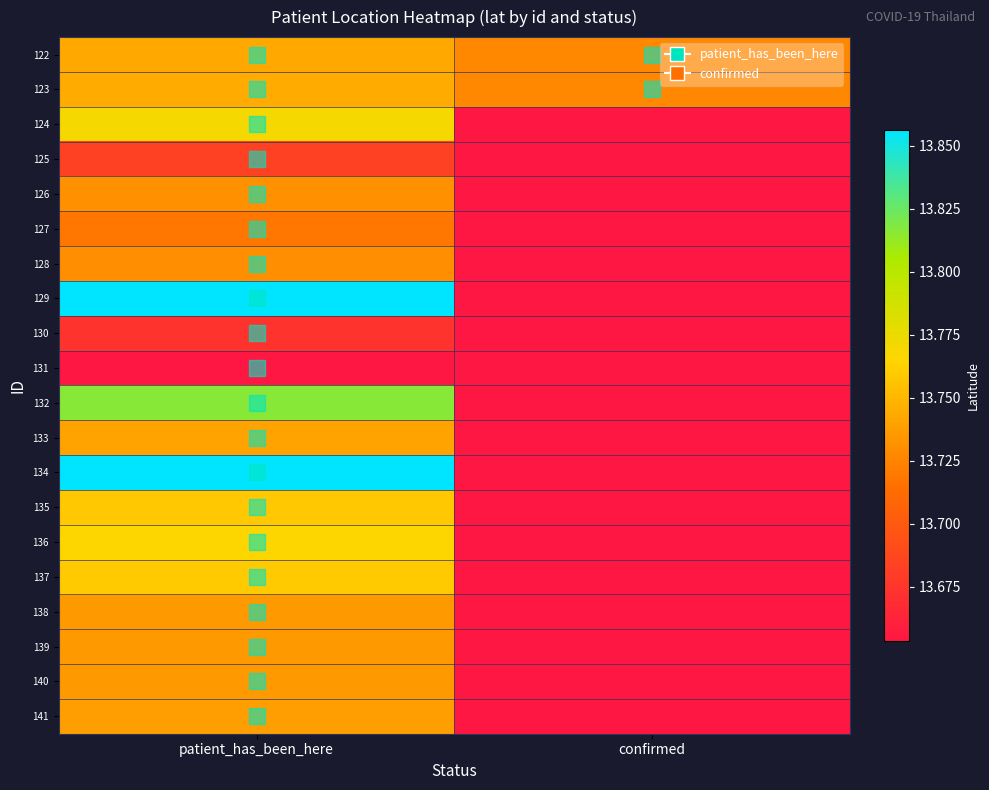

Rank the series at patient_has_been_here from highest to lowest value.

129, 134, 132, 124, 136, 137, 135, 123, 122, 133, 141, 139, 140, 138, 126, 128, 127, 125, 130, 131